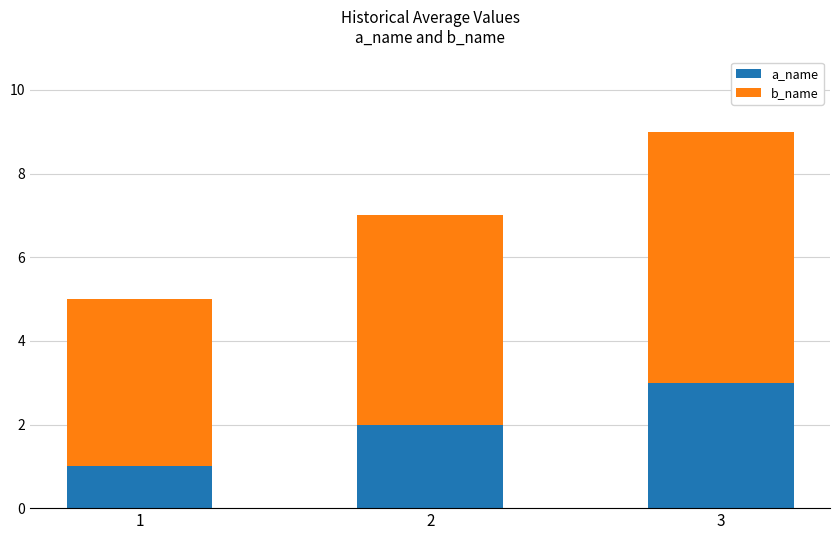

What is the difference between the second highest and minimum values in the a_name series?

1